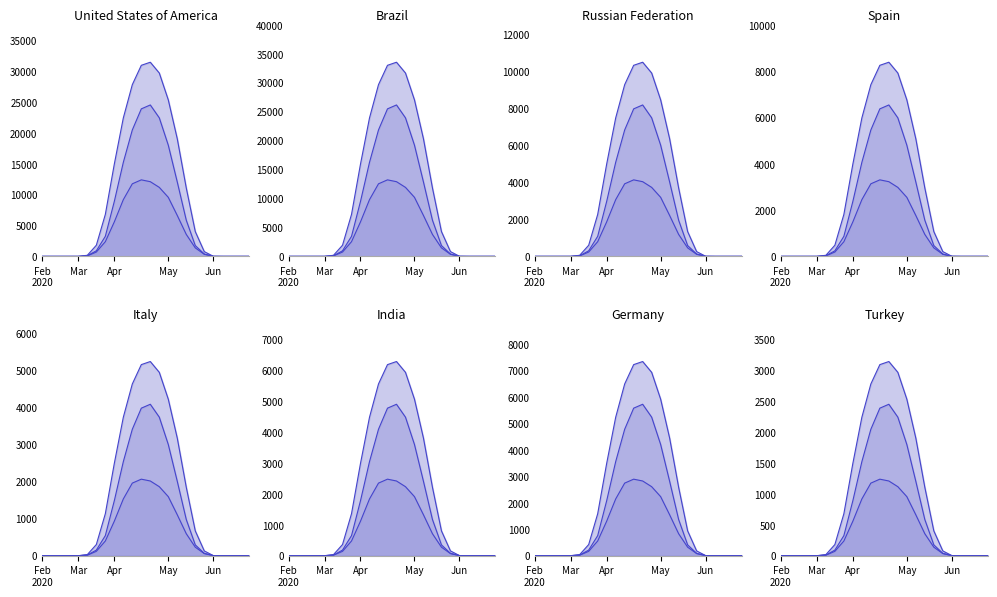

How many values in row_0.2_line are above zero?

15